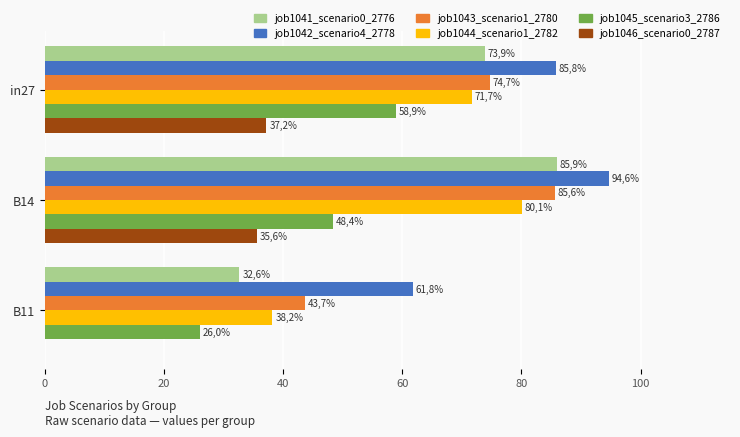

What are all the series names shown in the legend?

job1041_scenario0_2776, job1042_scenario4_2778, job1043_scenario1_2780, job1044_scenario1_2782, job1045_scenario3_2786, job1046_scenario0_2787